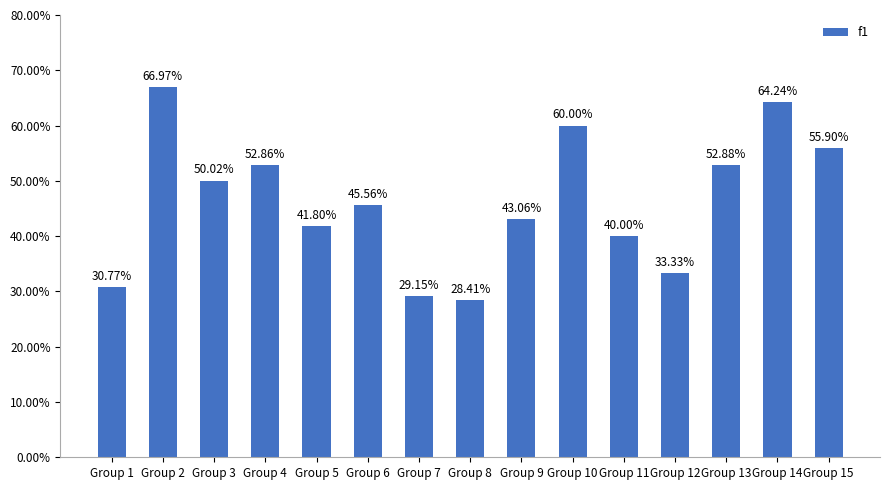

Does the chart contain any negative values?

No